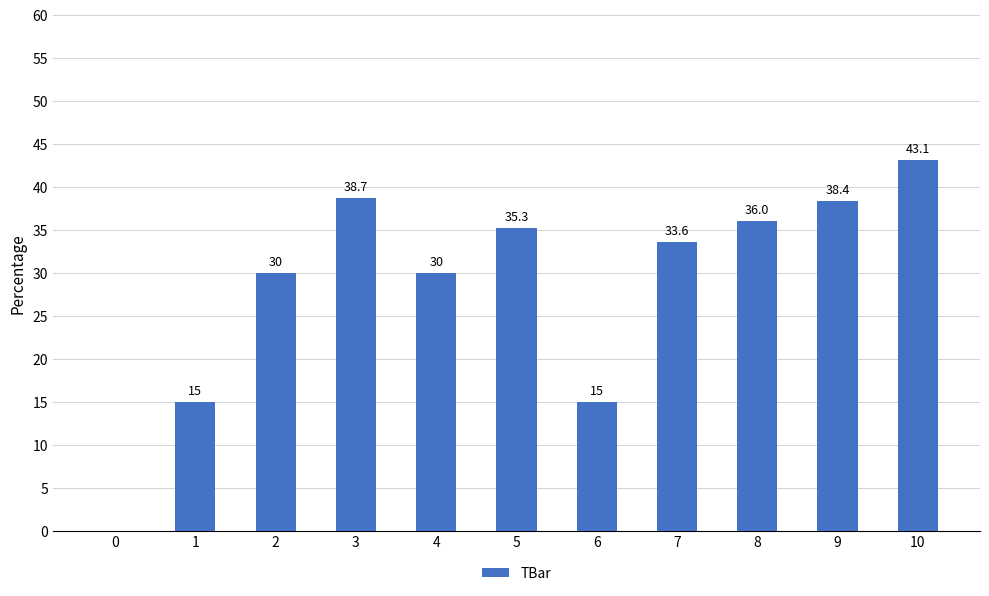

Reading left to right, what are all the values shown in this chart?

0.0	15.0	30.0	38.7	30.0	35.3	15.0	33.6	36.0	38.4	43.1